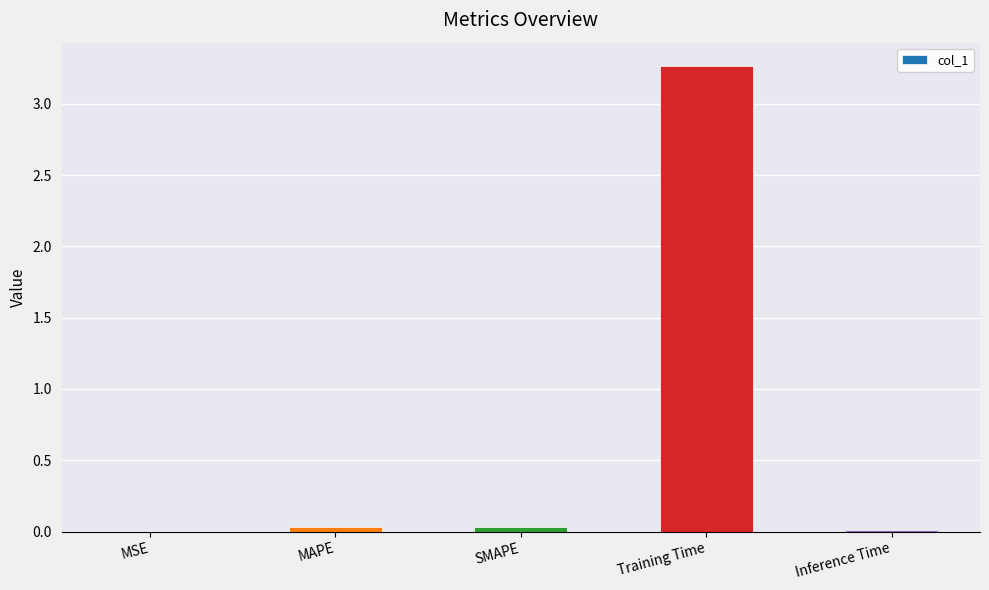

At which category does the chart reach its peak across all series?

Training Time